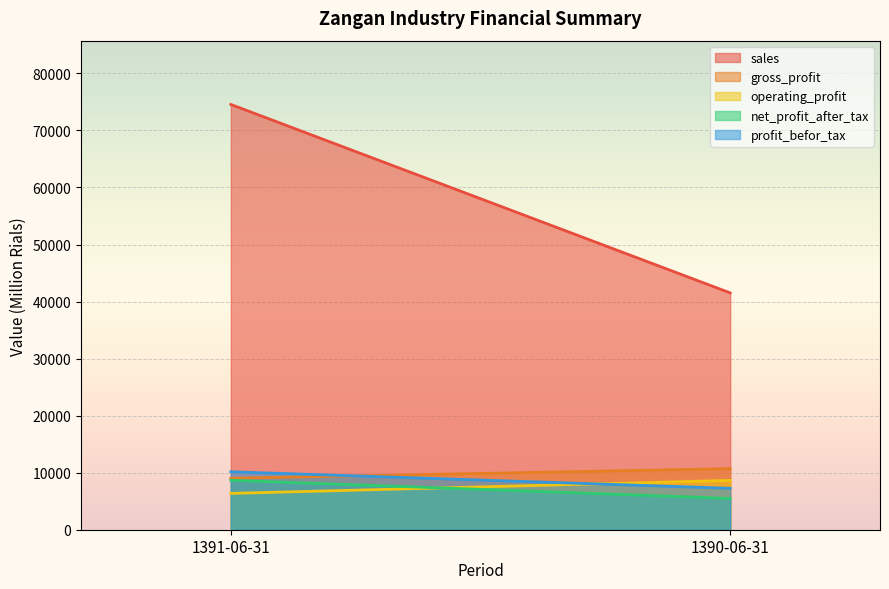

At which category is the sum across all series the highest?

1391-06-31